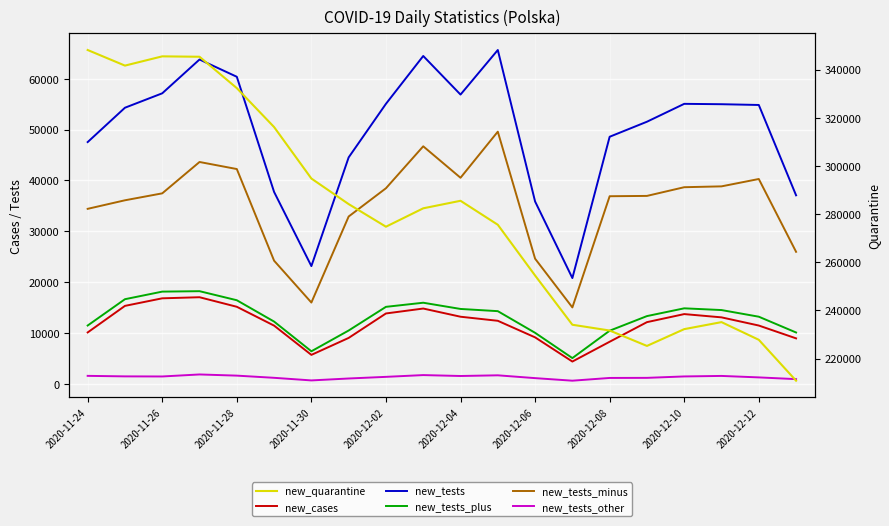

At how many categories does at least one series exceed 162077?

20